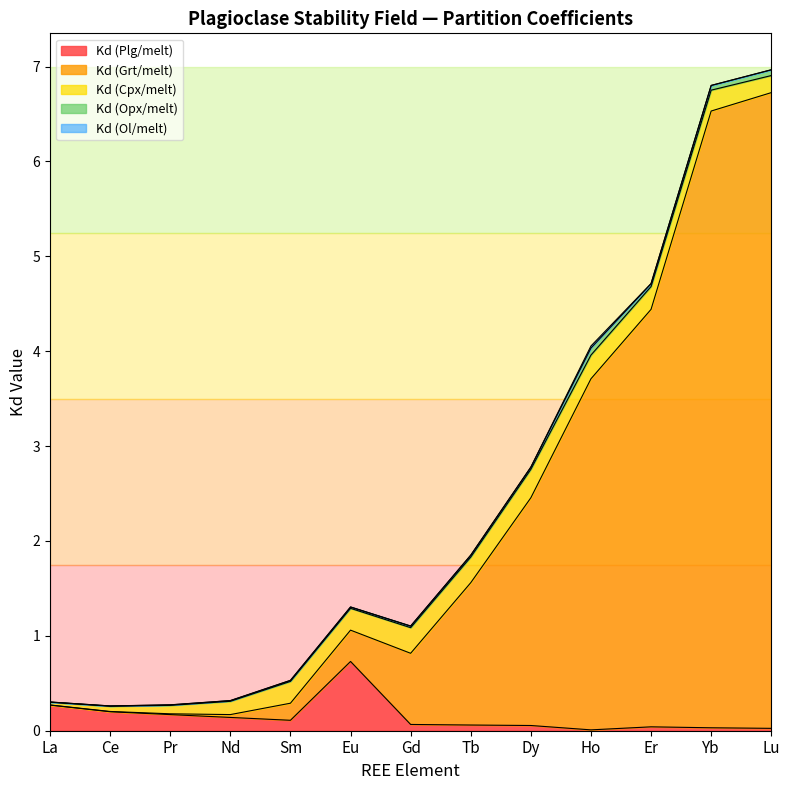

How many lines are shown in the chart?

5